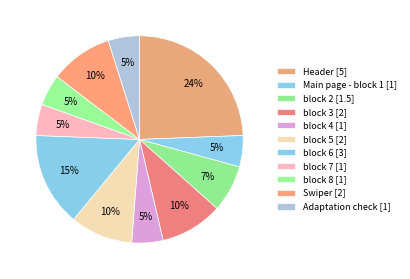

How many segments does this pie chart have?

11